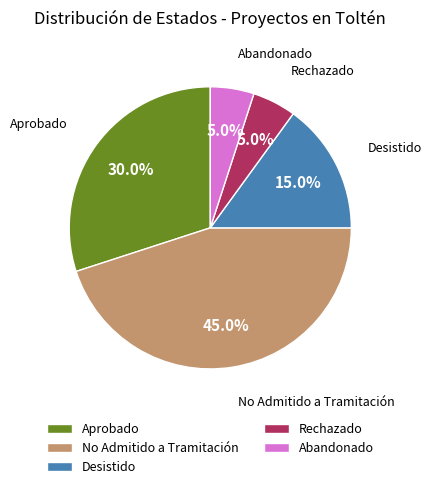

Does any single category account for the majority?

No